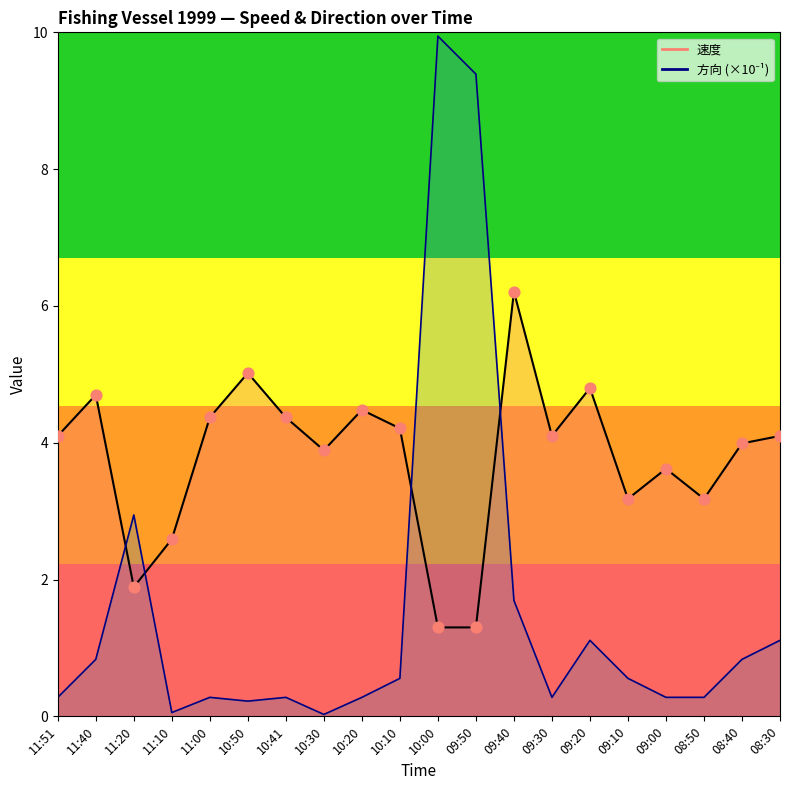

What are all the series names shown in the legend?

速度, 方向